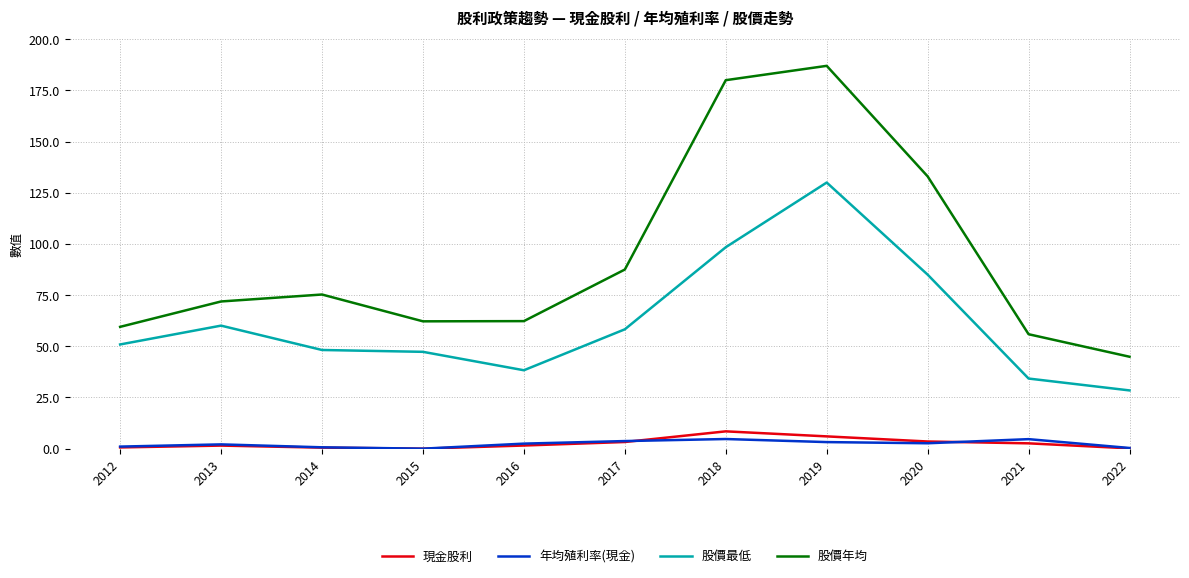

Where is the first local maximum for 股價年均?

2014